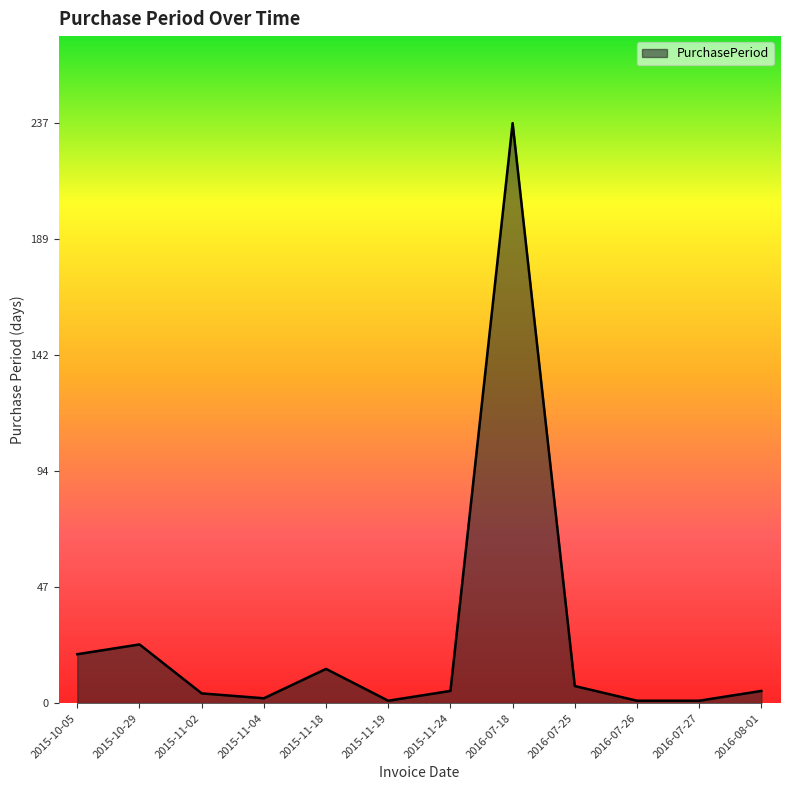

Does the chart display data point markers on the line(s)?

No